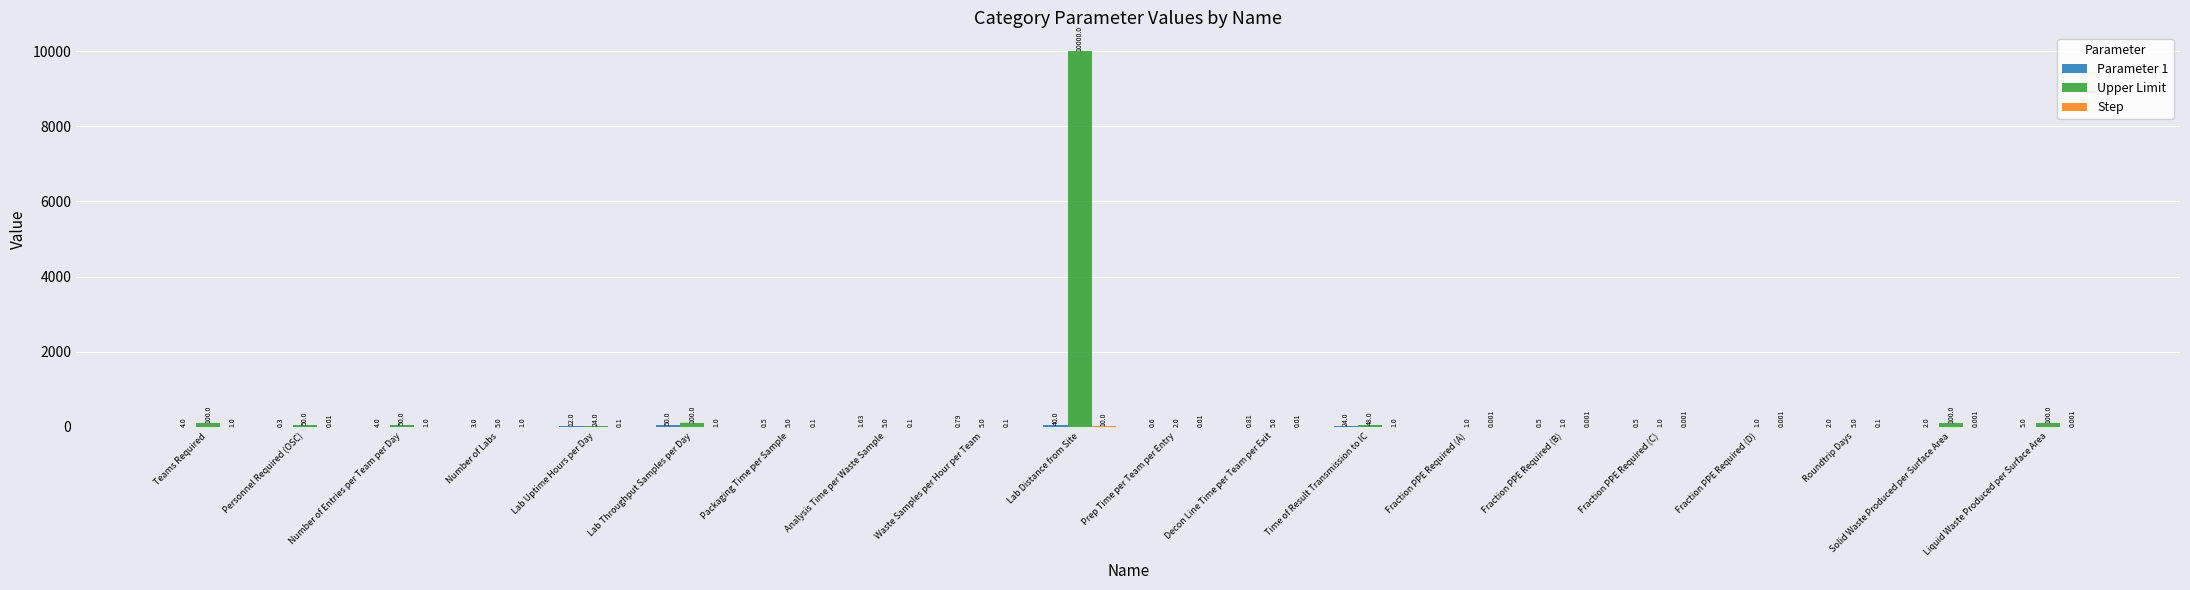

Which series changed the most between Analysis Time per Waste Sample and Fraction PPE Required (C)?

Upper Limit